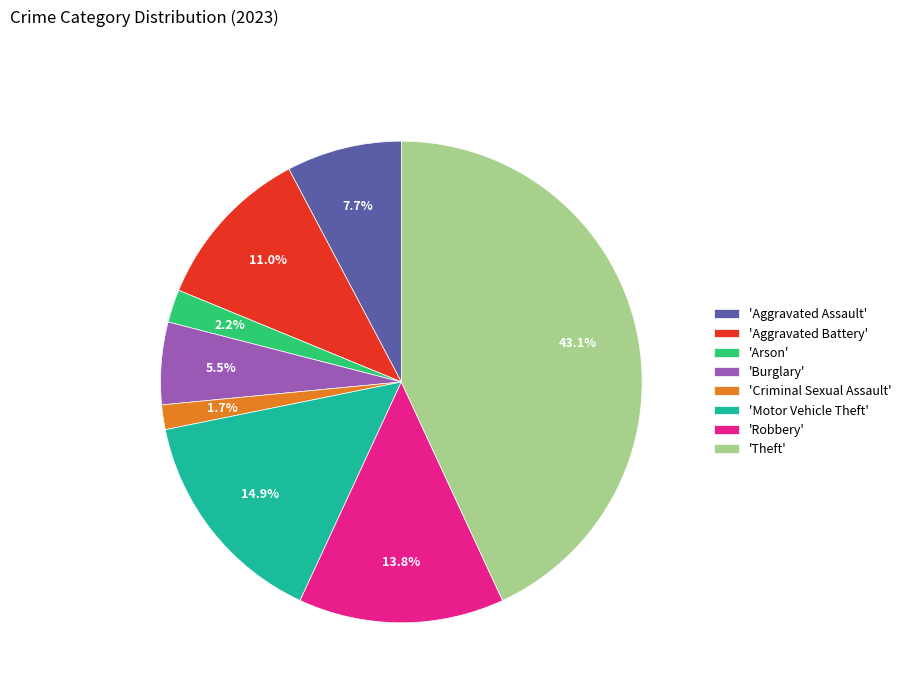

Which has a higher value, 'Arson' or 'Robbery'?

'Robbery'